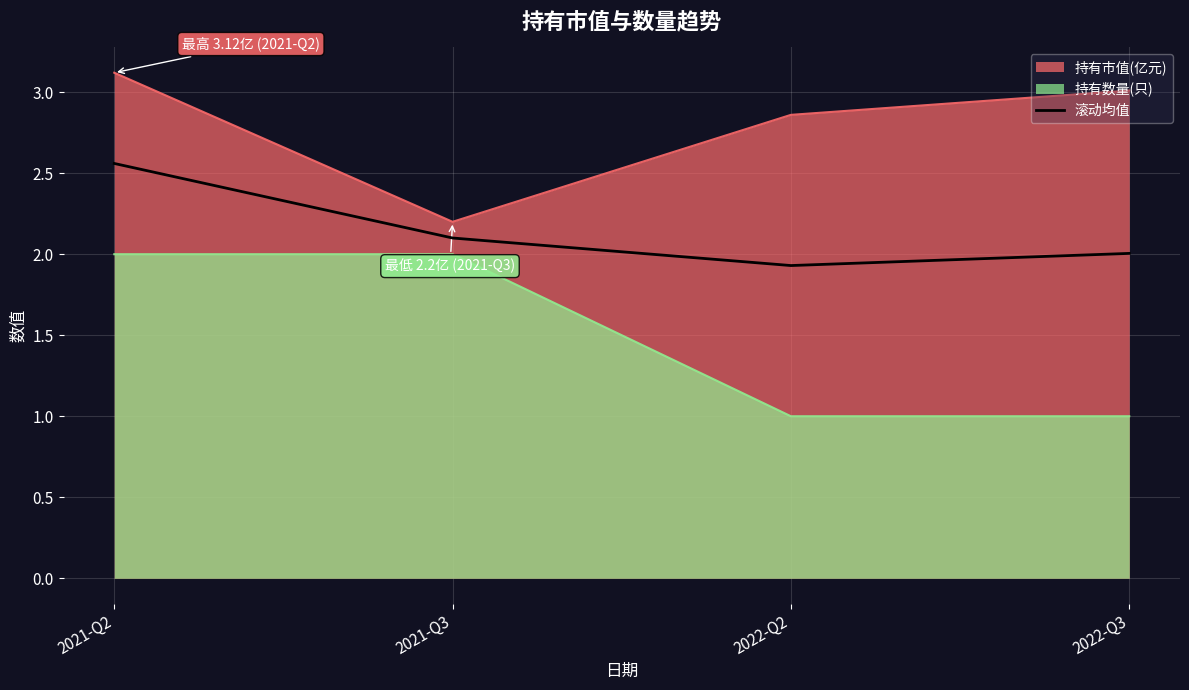

Rank the series by their maximum value, from lowest to highest.

持有数量(只), 滚动均值, 持有市值(亿元)